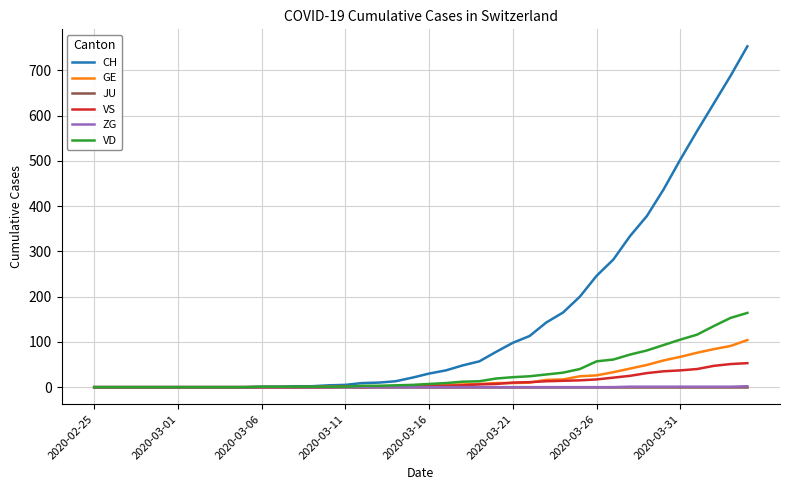

What is the greatest value displayed?

753